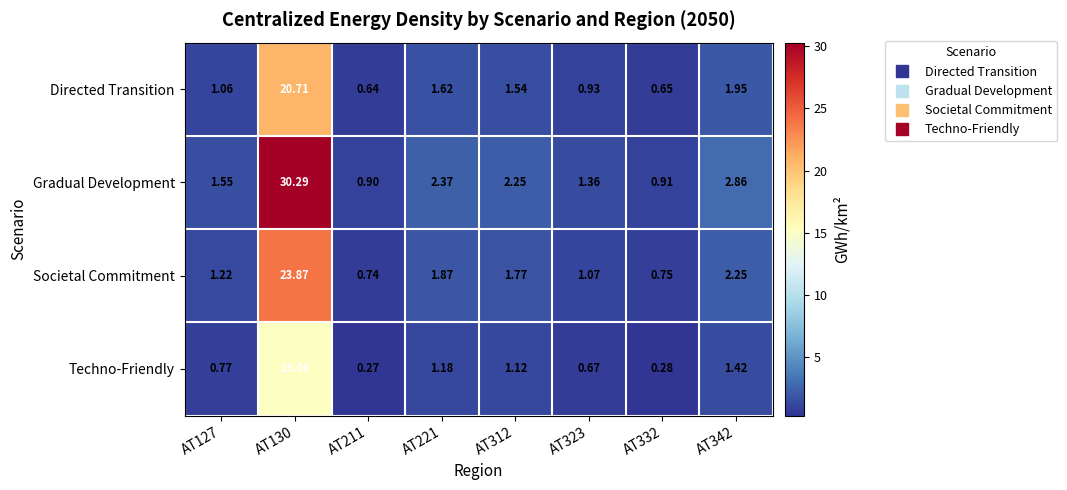

Which series has the largest total across all categories?

Gradual Development